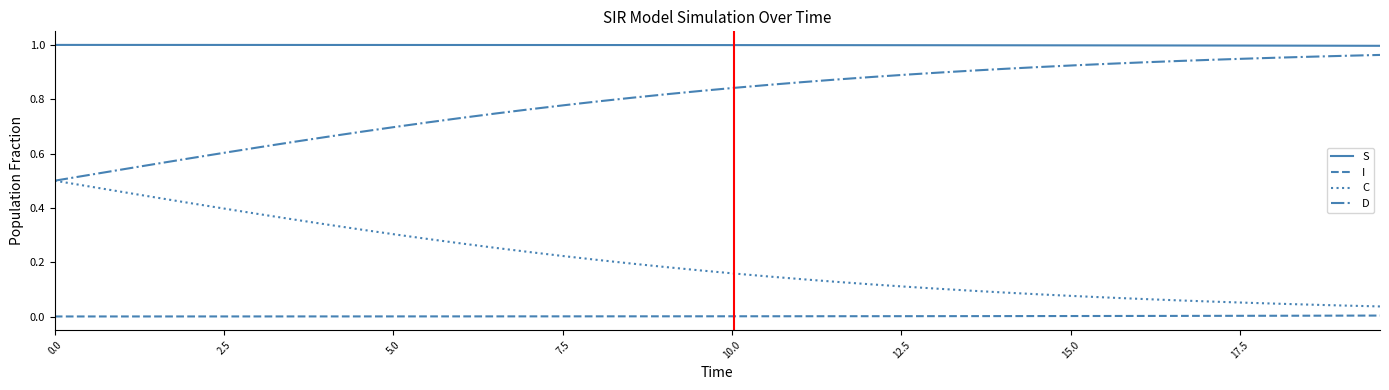

Which series has the largest total across all categories?

S